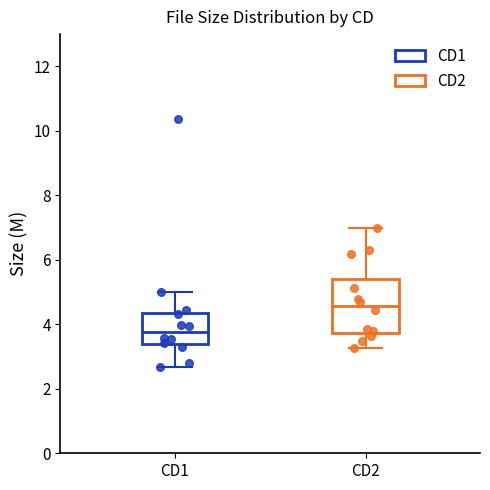

Which box is the tallest, from its lower edge to its upper edge?

CD2